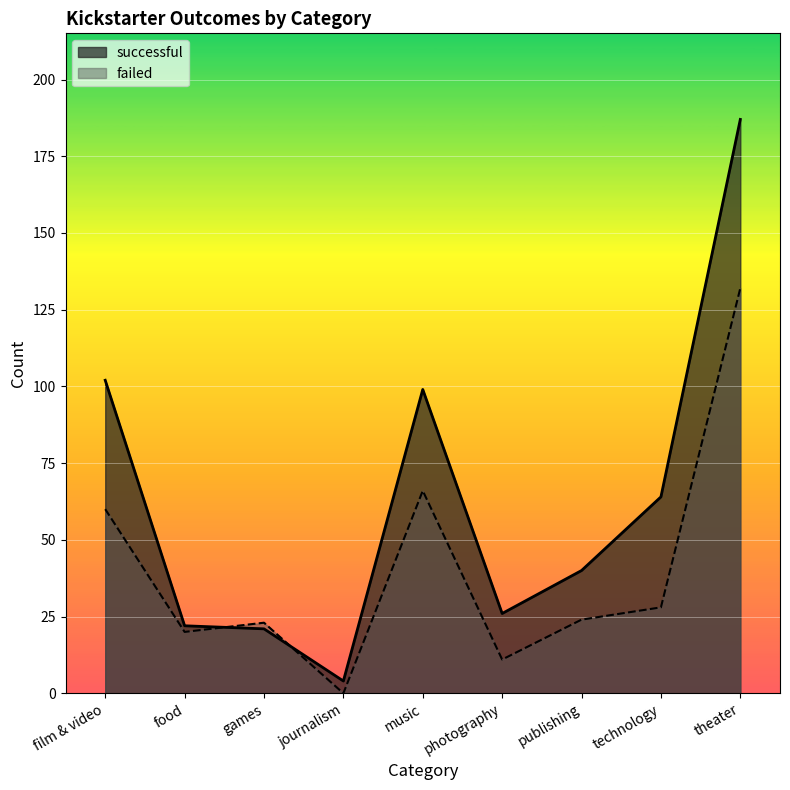

Which series has the largest total across all categories?

successful